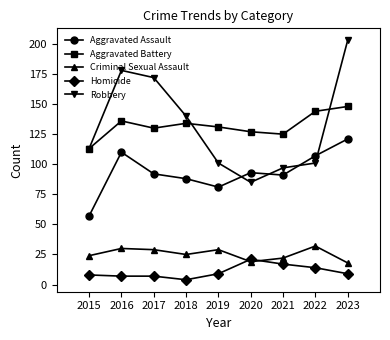

At how many categories does at least one series exceed 126?

7